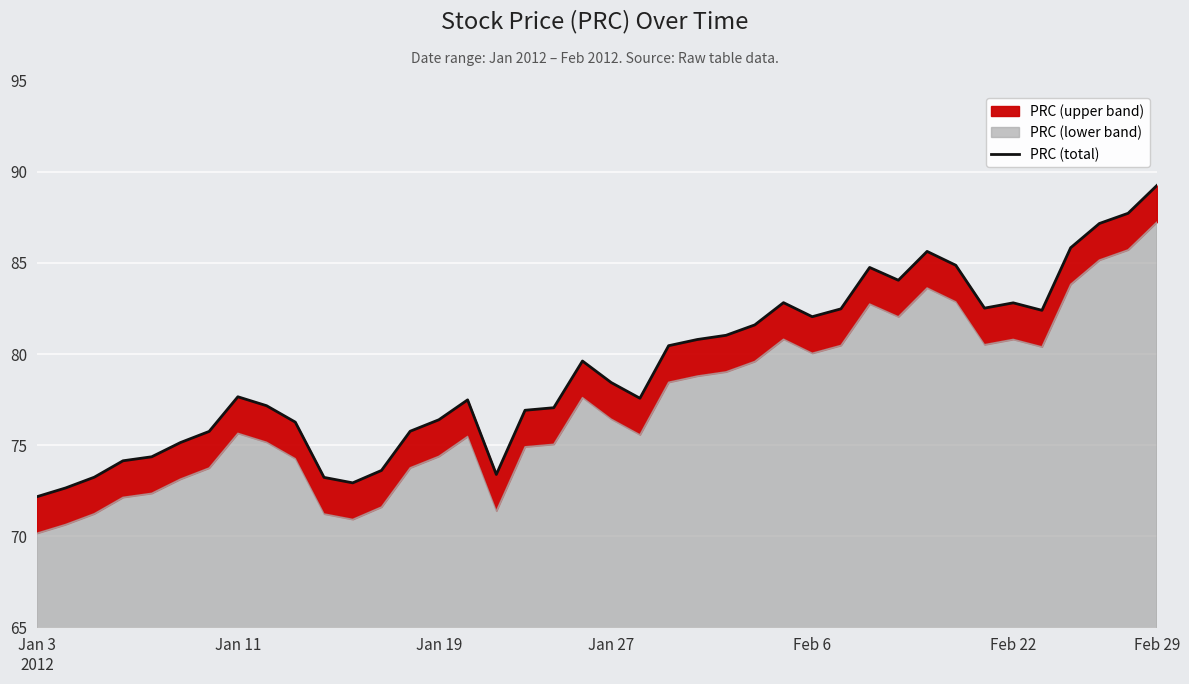

Approximately how many times larger is the value at 27 compared to 25?

1.0